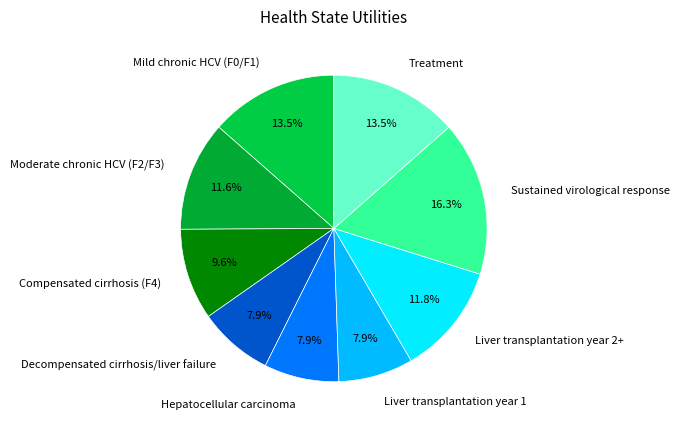

What percentage do Sustained virological response and Liver transplantation year 2+ together represent?

28.1%